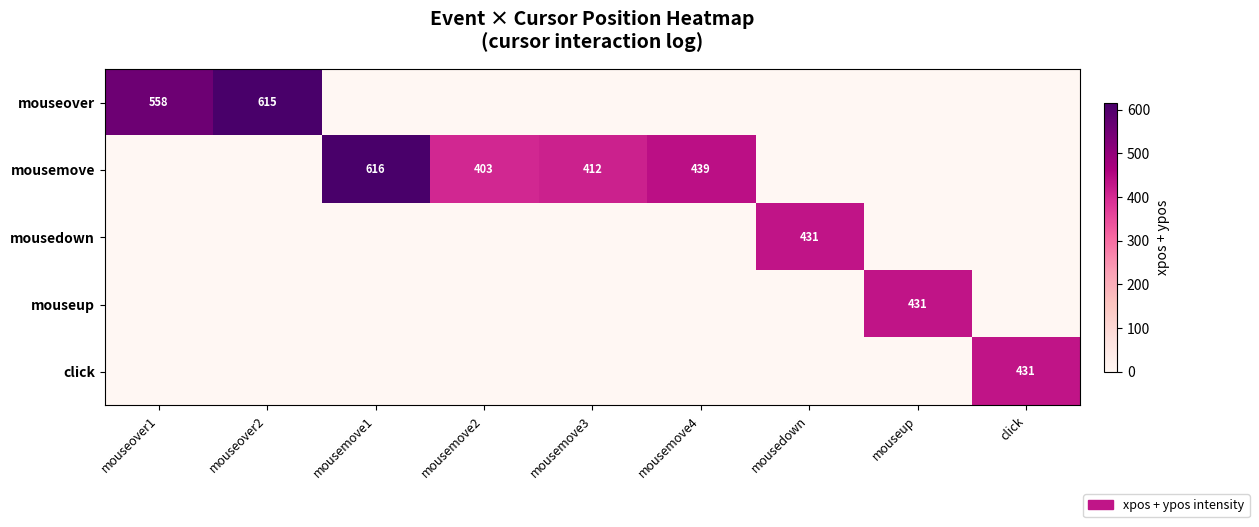

Rank the categories by mousedown value from highest to lowest.

mousedown, mouseover1, mouseover2, mousemove1, mousemove2, mousemove3, mousemove4, mouseup, click